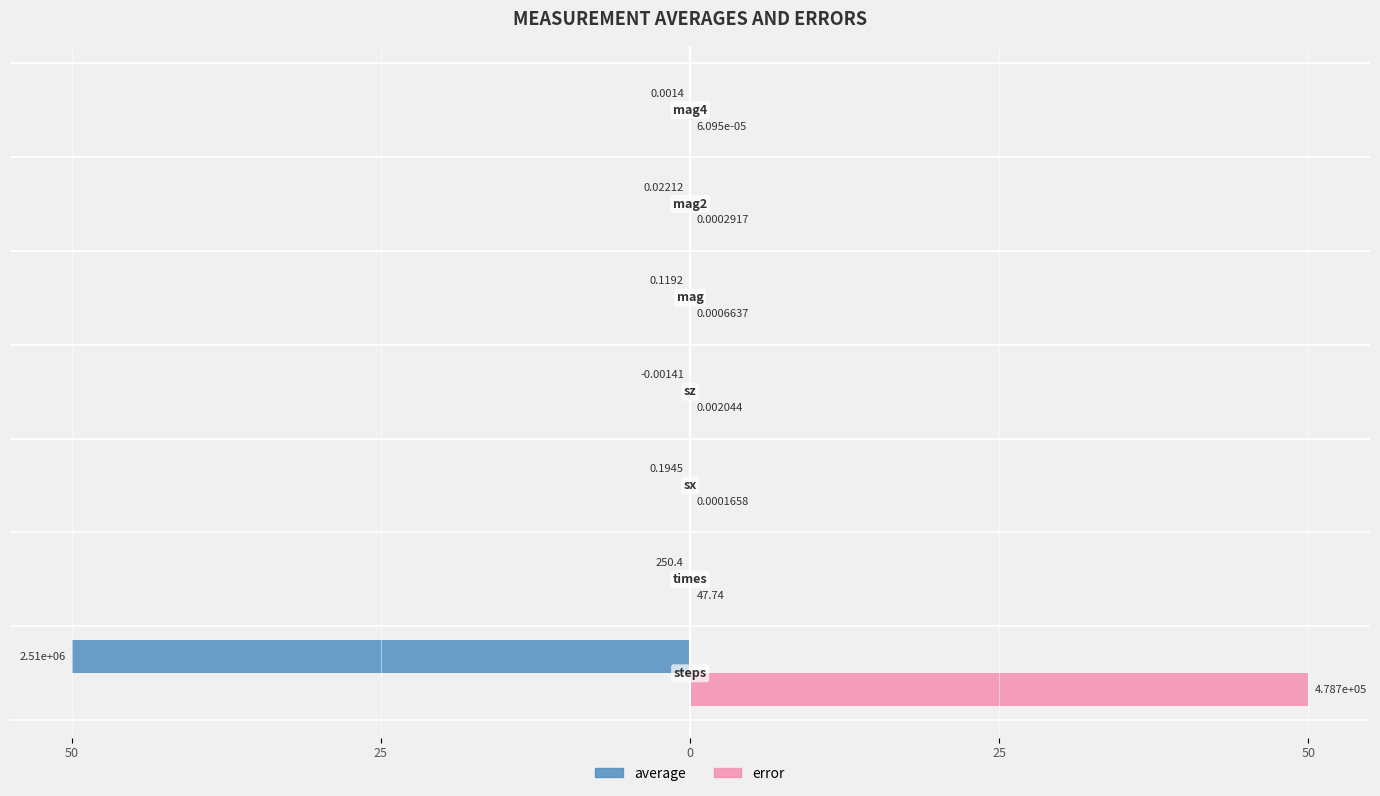

What are all the series names shown in the legend?

average, error